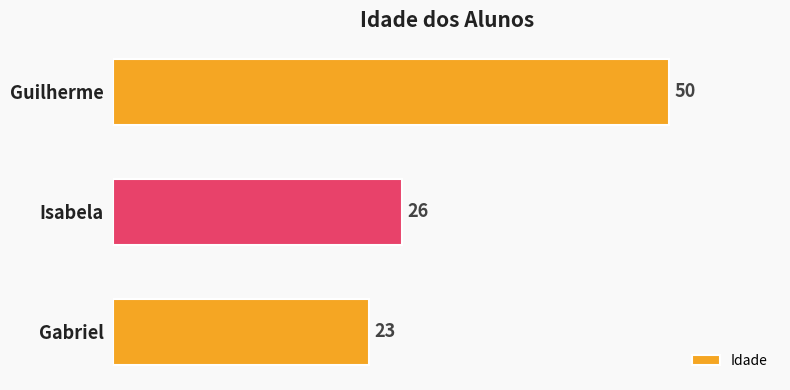

Which has a higher value, Isabela or Guilherme?

Guilherme